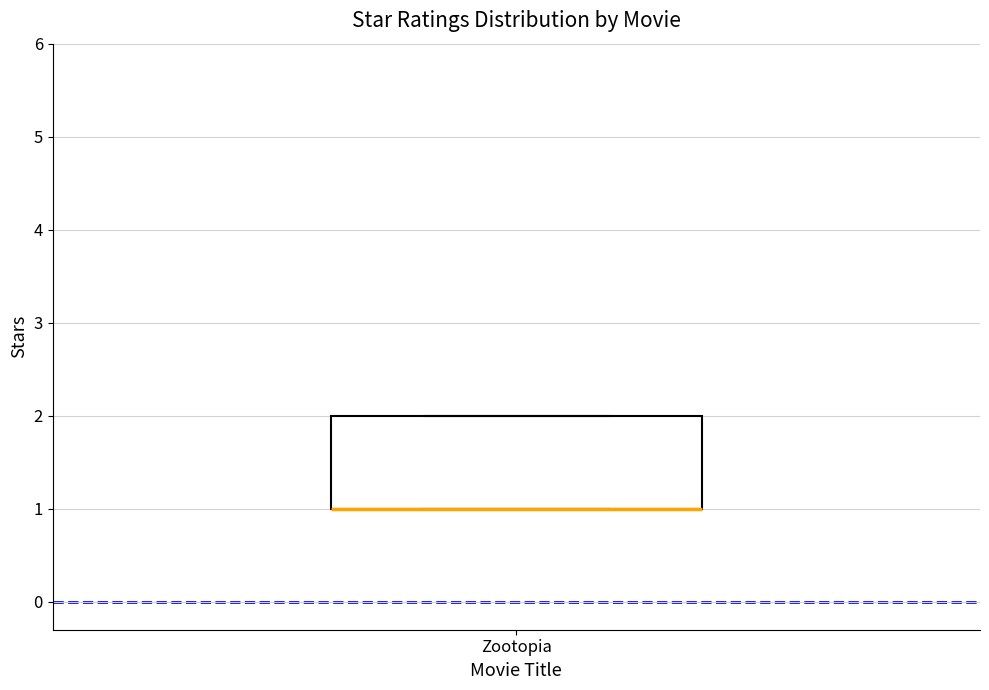

Transcribe this box plot: give where the median line is, the range the box spans, and where the two whiskers end, as read against the y-axis. The values are not printed on the chart, so give them approximately, as read against the axis.

median 1 (drawn on the box's lower edge), box 1 to 2, whiskers 1 to 2